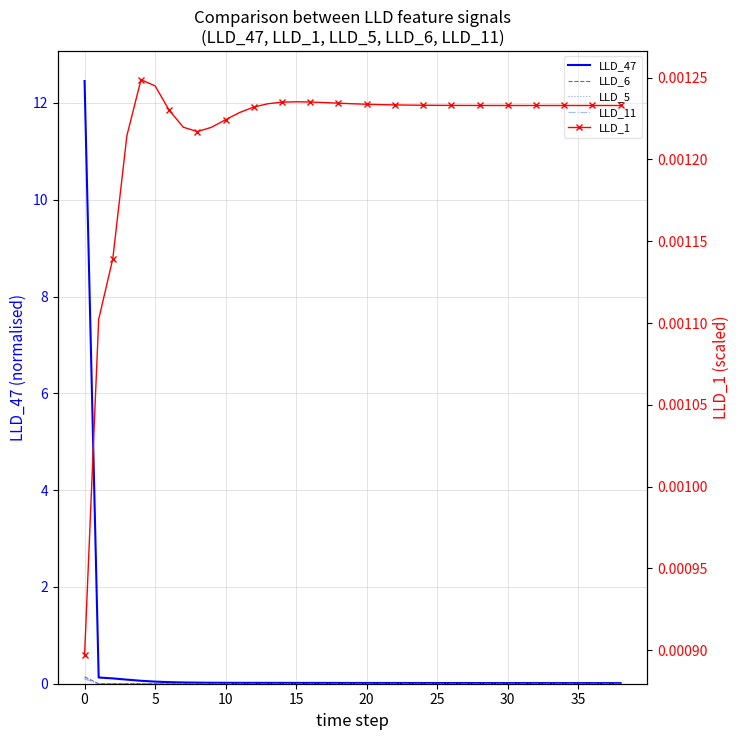

How many data points in LLD_6 are above 0?

3